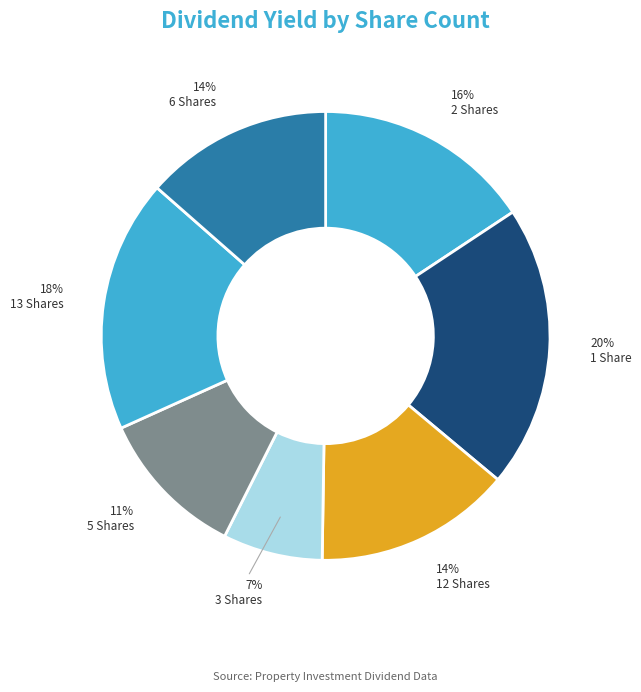

To the nearest percent, what is the difference between the largest and smallest slice percentages?

13%